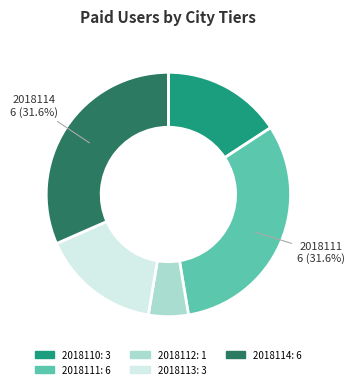

True or false: 2018111 accounts for 32% of the total.

True